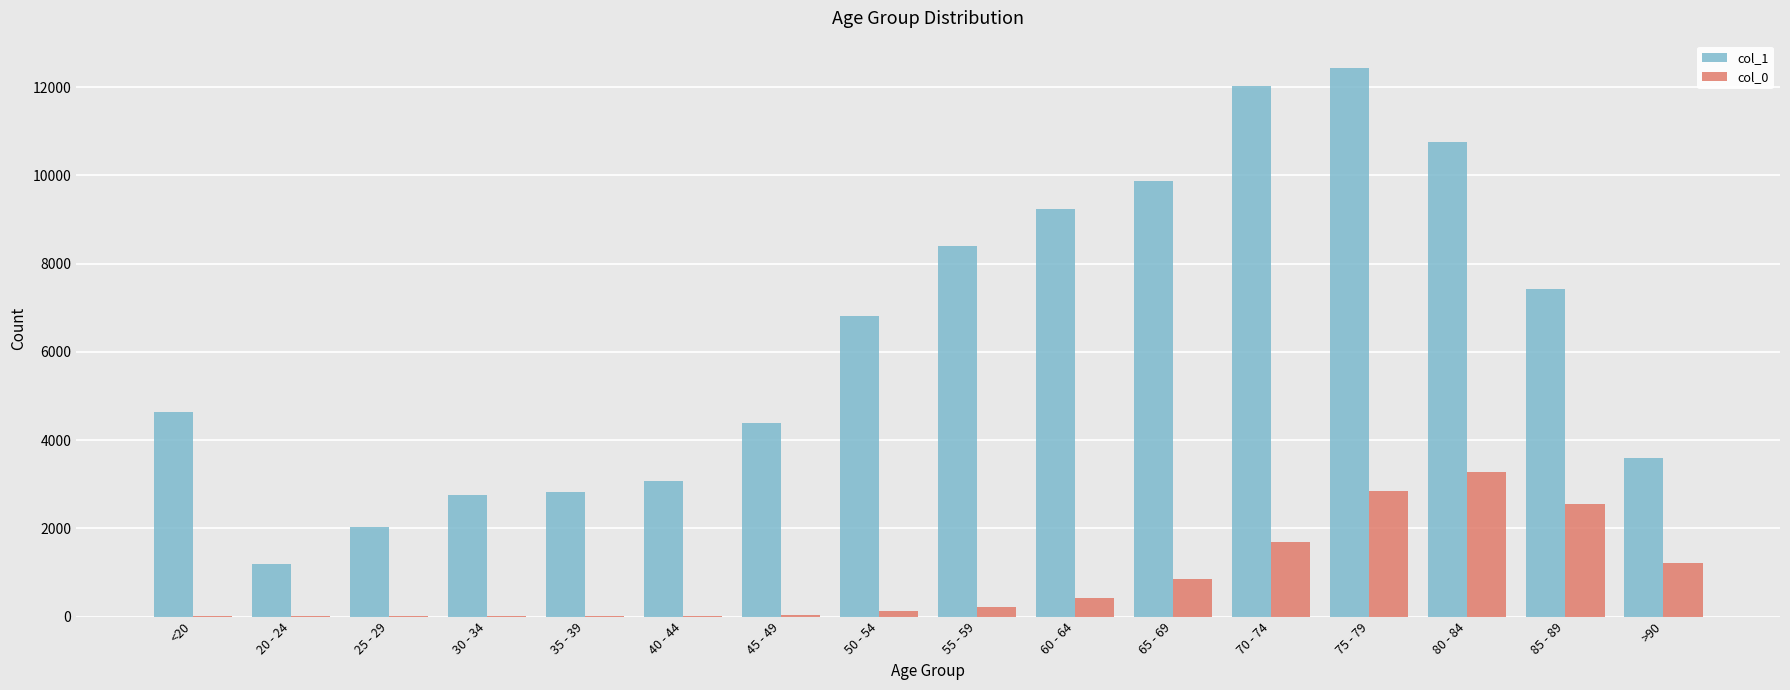

Between 75 - 79 and 80 - 84, which series saw the biggest shift?

col_1